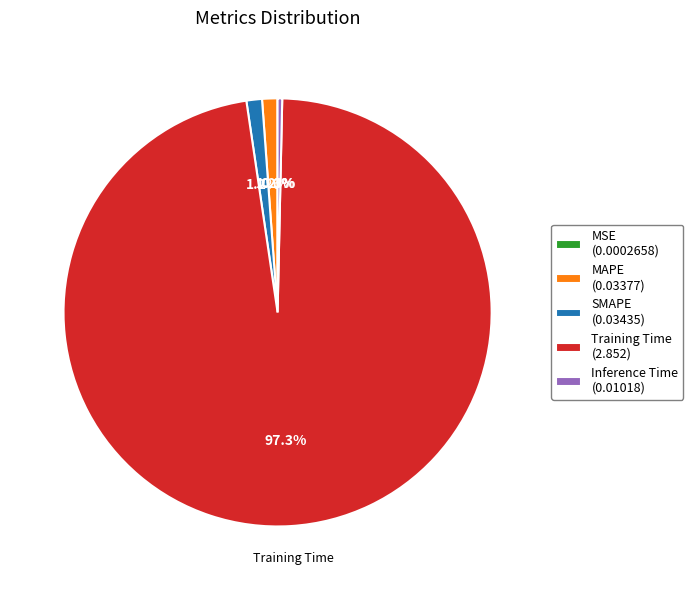

Which has a higher value, Training Time or SMAPE?

Training Time